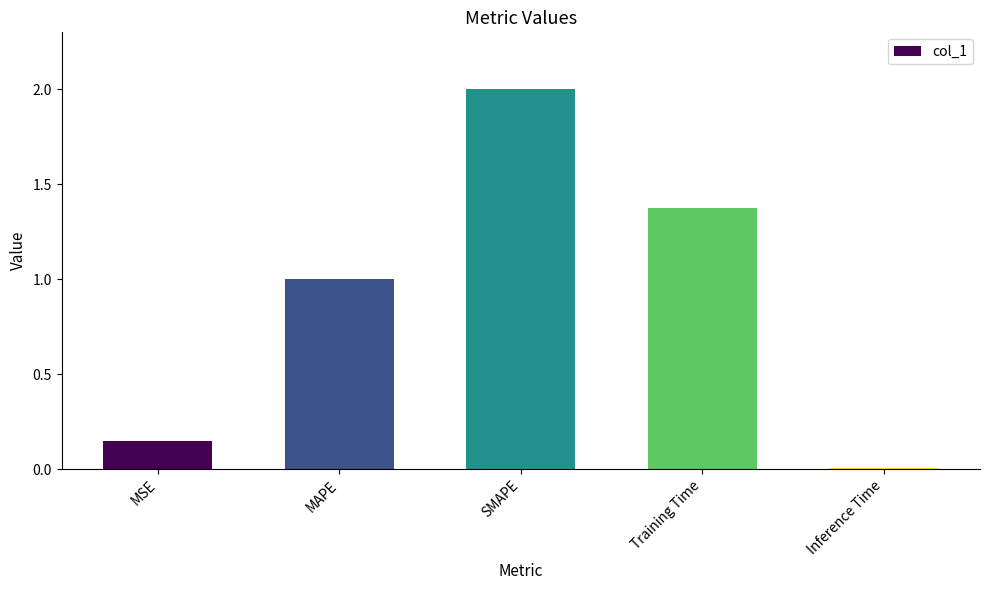

List the labels in order of value, smallest first.

Inference Time, MSE, MAPE, Training Time, SMAPE